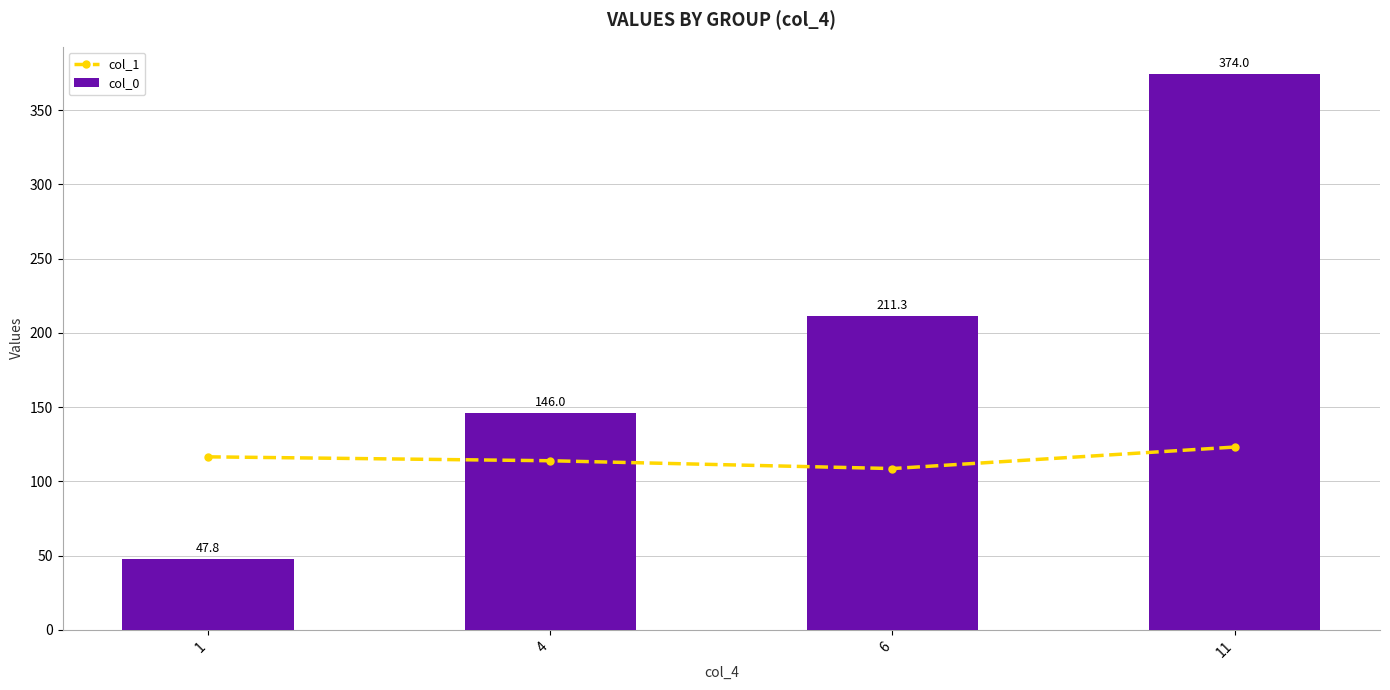

How many values in the col_1 series are below 116?

2